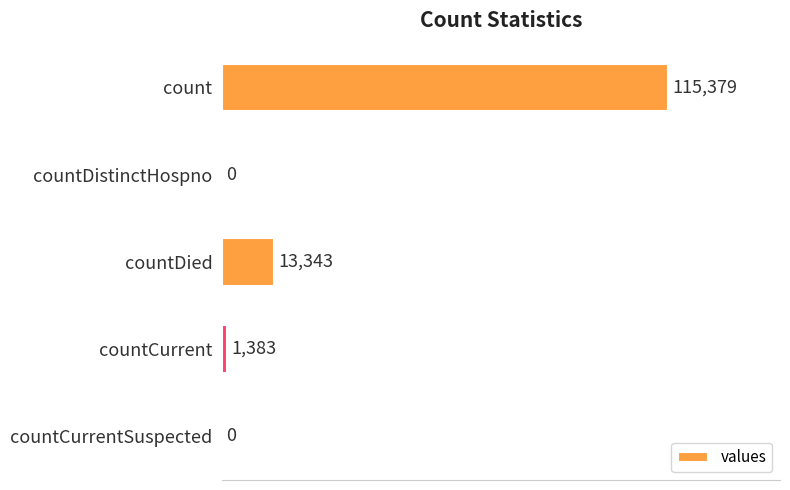

How many series are shown in this chart?

1